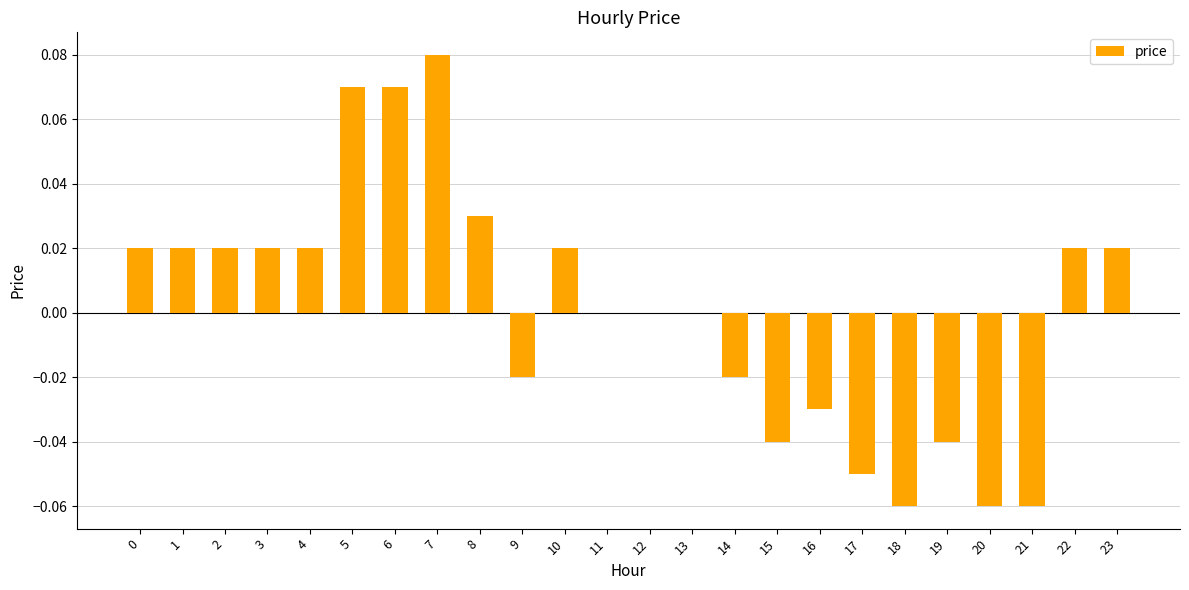

How many values are between 0 and 1?

15